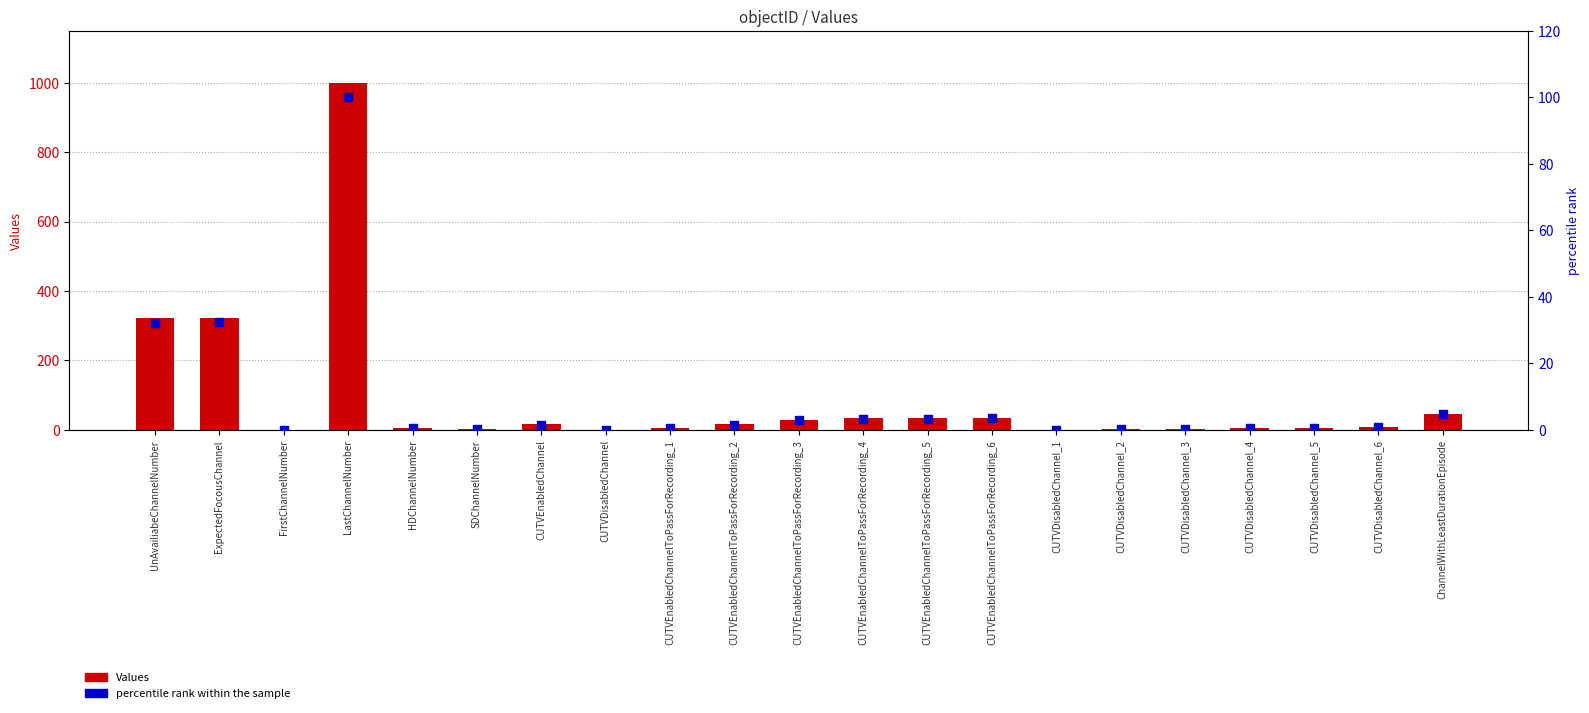

Is the value of percentile rank within the sample at HDChannelNumber greater than the value of Values at CUTVEnabledChannelToPassForRecording_5?

No